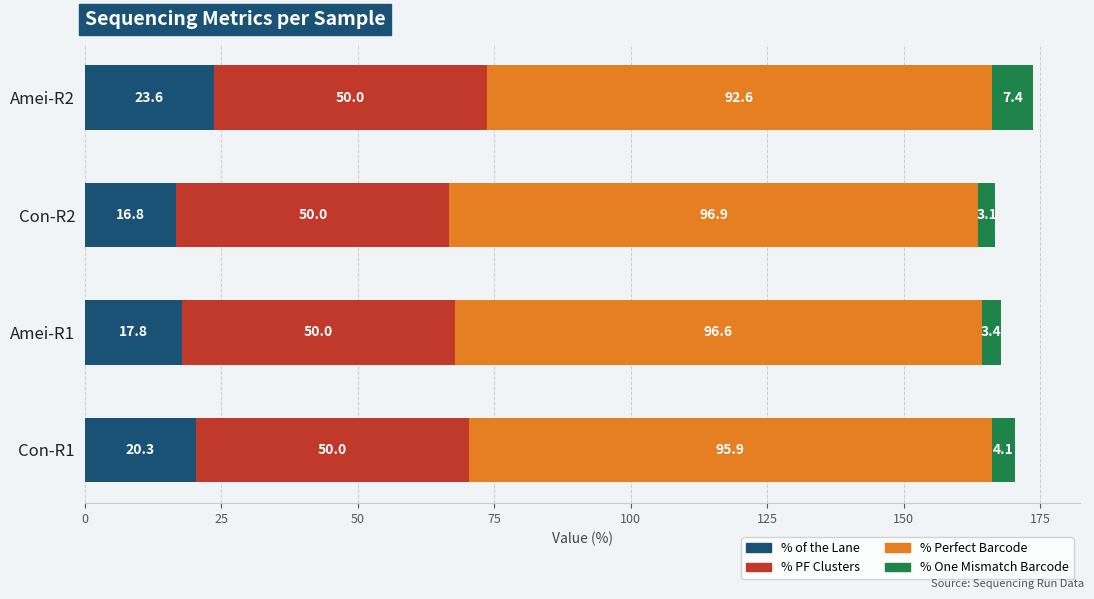

What is the average value of the % of the Lane series?

19.6